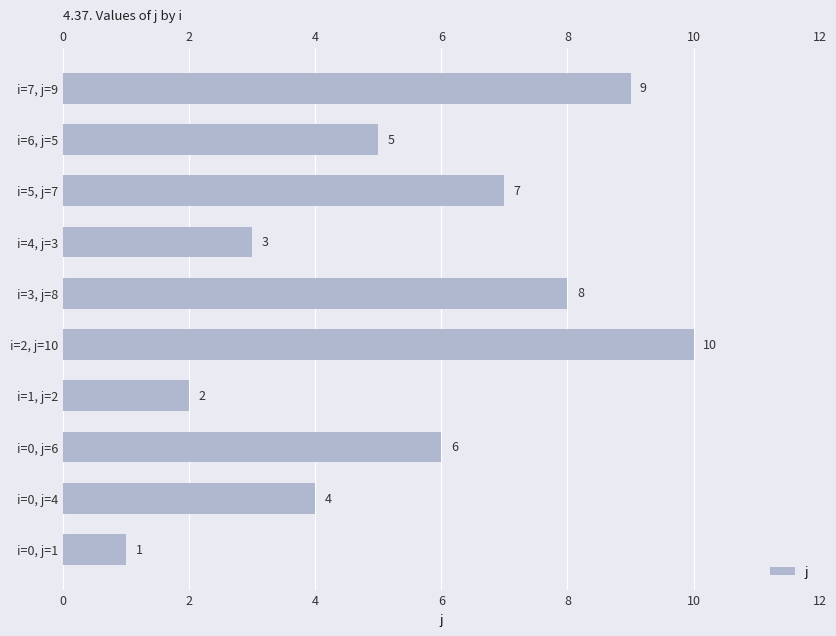

Reading bottom to top, transcribe all the data shown in this chart.

i=0, j=1=1	i=0, j=4=4	i=0, j=6=6	i=1, j=2=2	i=2, j=10=10	i=3, j=8=8	i=4, j=3=3	i=5, j=7=7	i=6, j=5=5	i=7, j=9=9